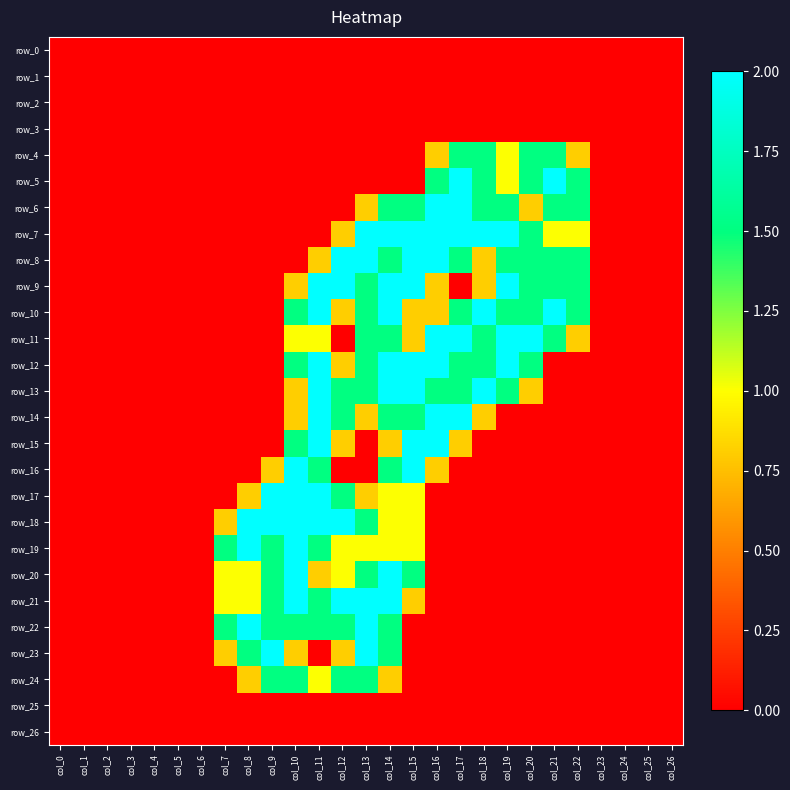

Which series has the largest range (max minus min)?

row_5